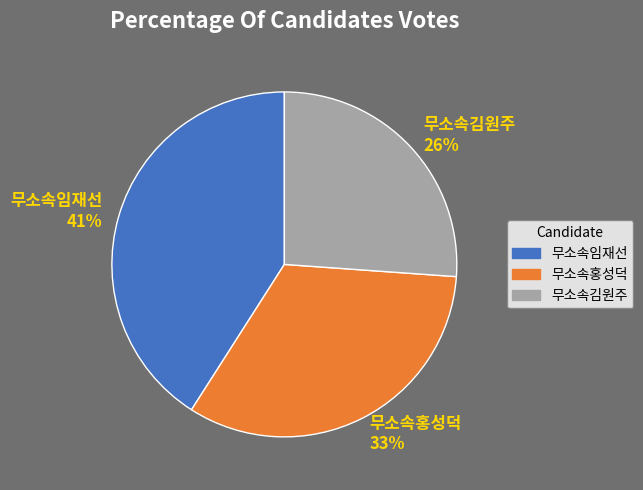

Rank the categories by value from lowest to highest.

무소속김원주, 무소속홍성덕, 무소속임재선